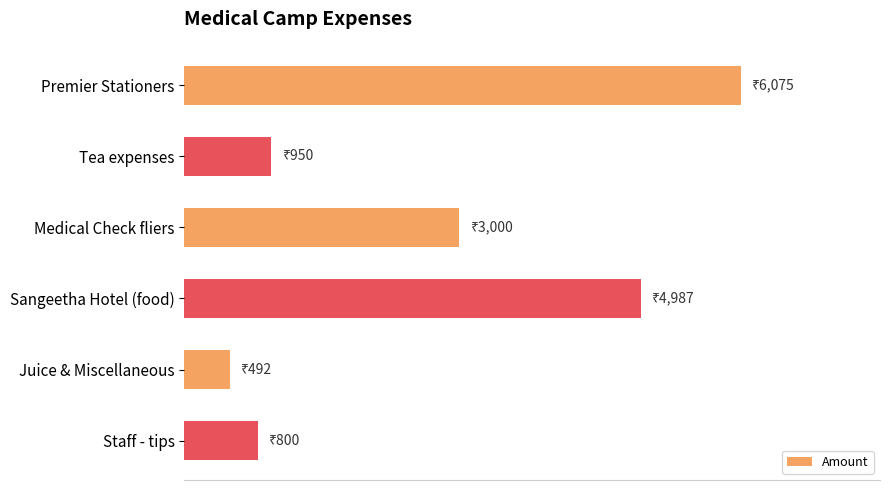

Are the bars horizontal?

Yes